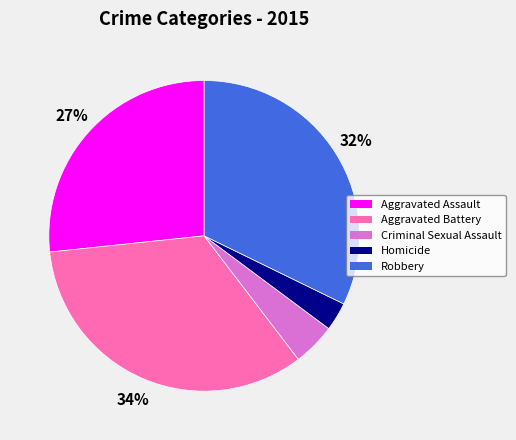

Does Aggravated Assault account for over 50% of the chart?

No